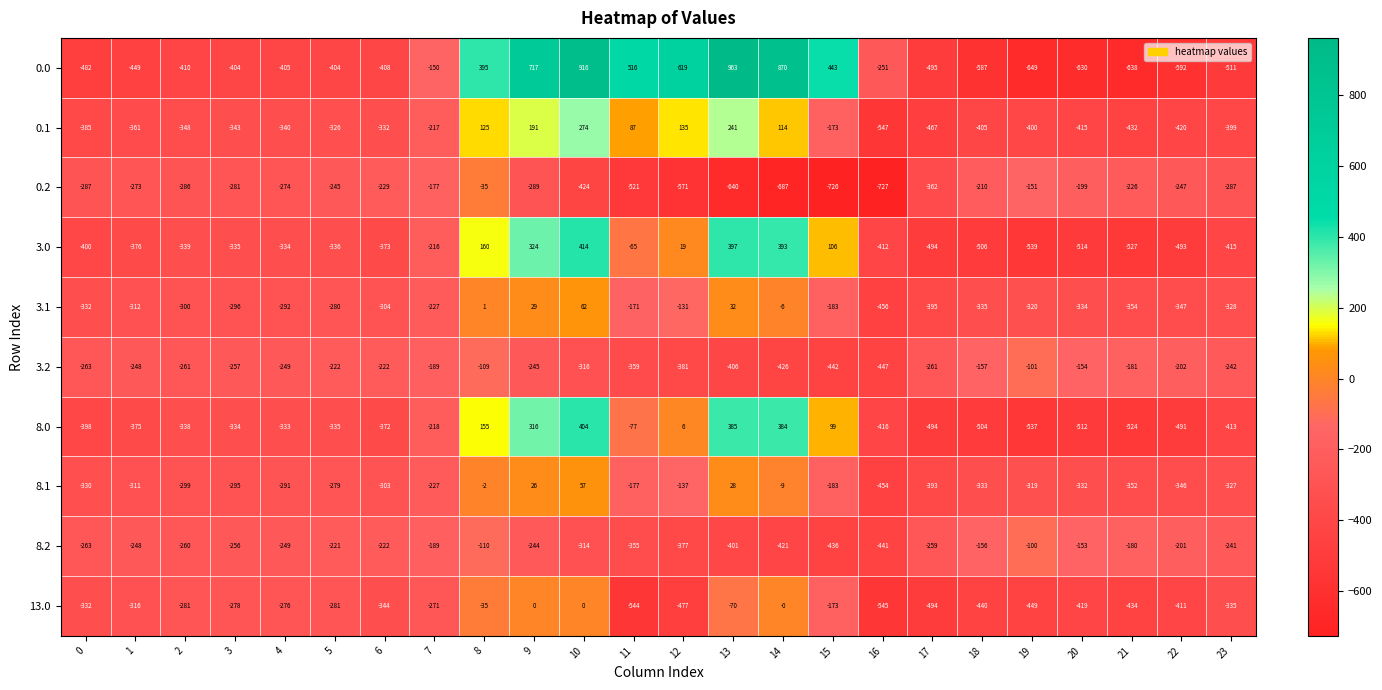

Which label corresponds to the largest value in the chart?

13